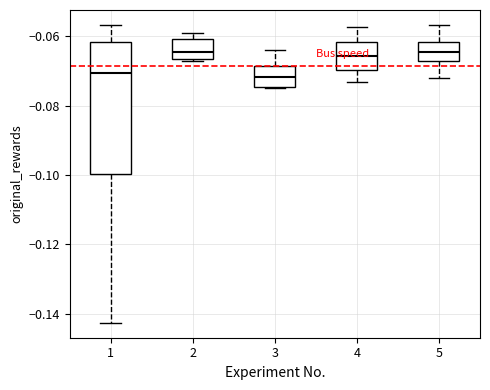

Reading left to right, transcribe this box plot: for each box, give where its median line is, the range the box spans, and where its two whiskers end, as read against the y-axis. The values are not printed on the chart, so give them approximately, as read against the axis.

1: median -0.070, box -0.100 to -0.062, whiskers -0.142 to -0.056
2: median -0.064, box -0.066 to -0.060, whiskers -0.068 to -0.060 (just above the box's upper edge)
3: median -0.072, box -0.074 to -0.068, whiskers -0.076 to -0.064
4: median -0.066, box -0.070 to -0.062, whiskers -0.074 to -0.058
5: median -0.064, box -0.068 to -0.062, whiskers -0.072 to -0.056